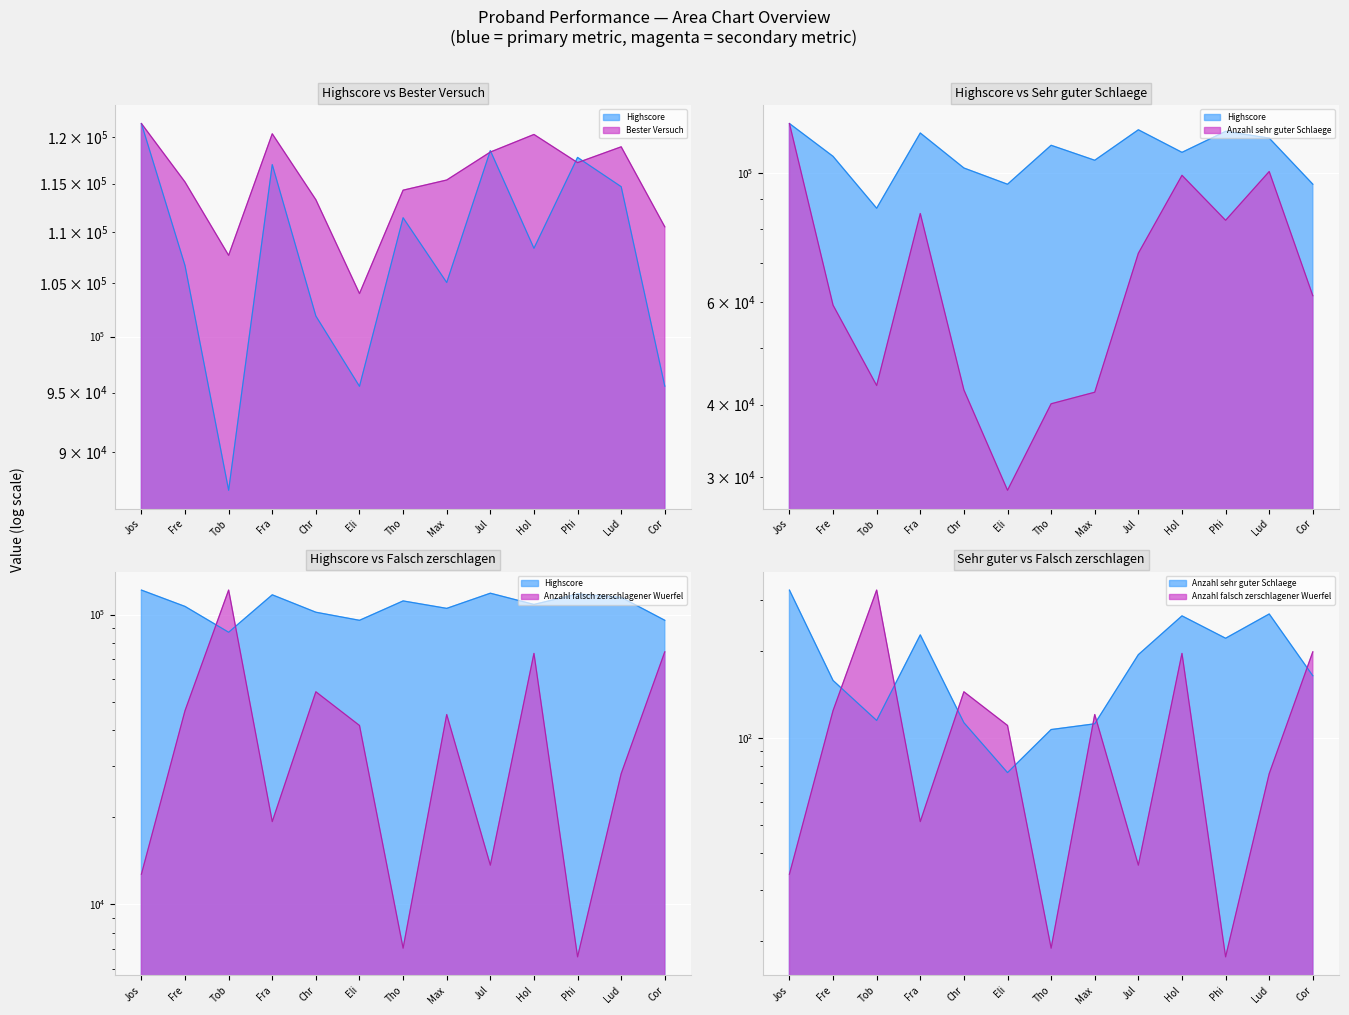

The value of Anzahl falsch zerschlagener Wuerfel at Jos is 8002.6. True or false?

False